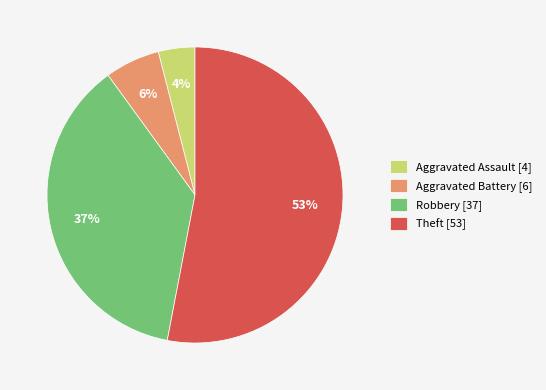

What percentage is the Aggravated Battery [6] slice, to the nearest percent?

6%